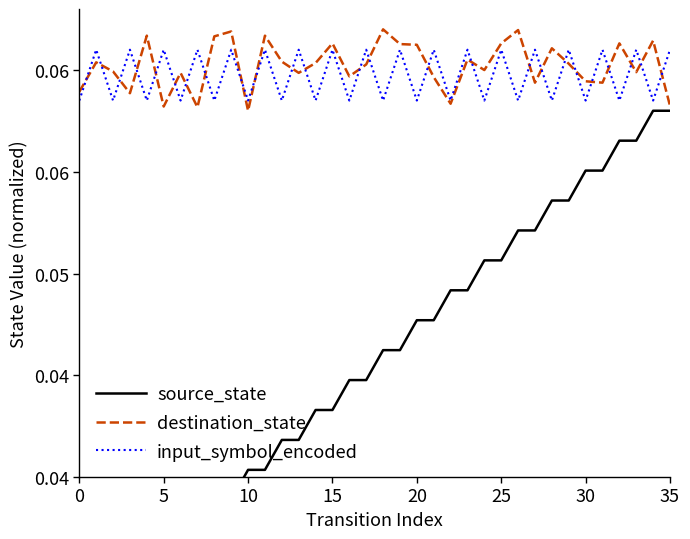

What is the value of the source_state point at the 32nd from the left?

0.1